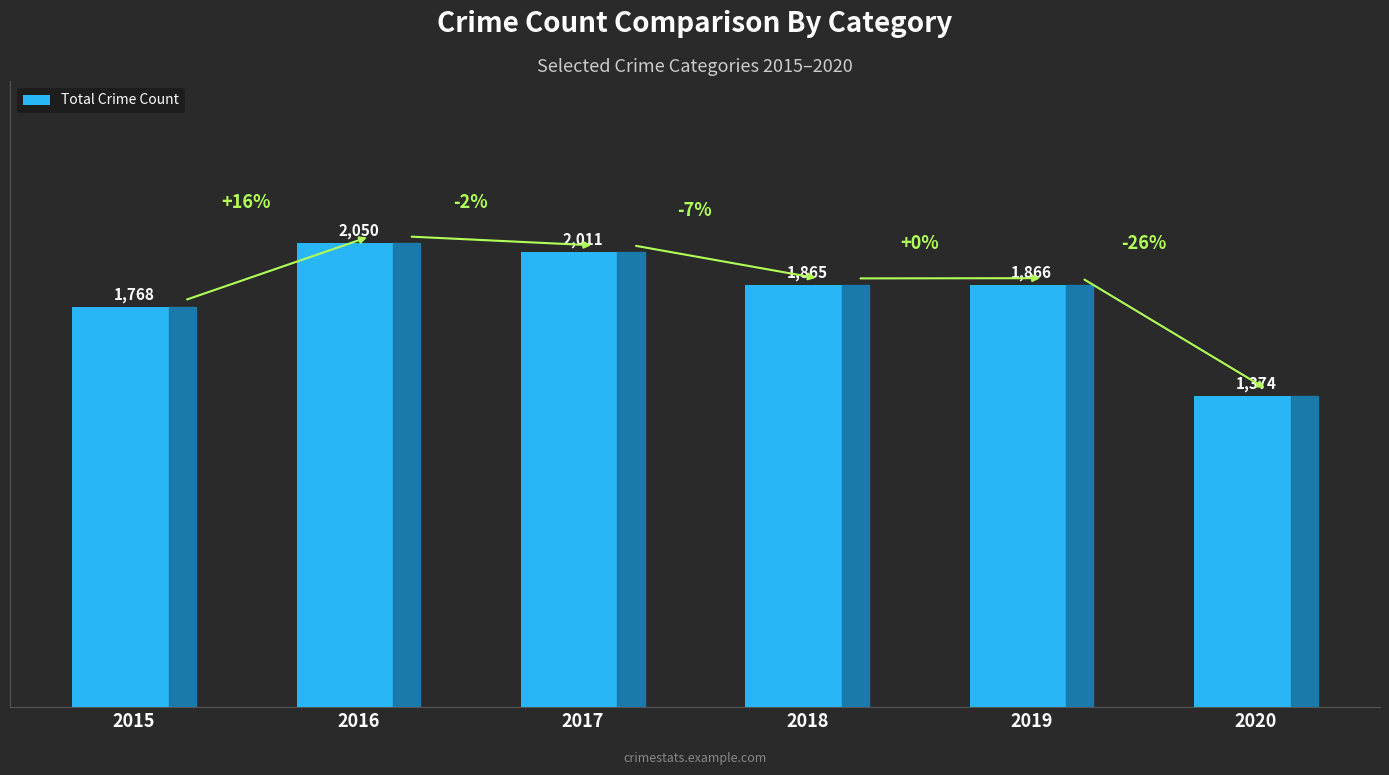

What is the maximum value shown in the chart?

2050